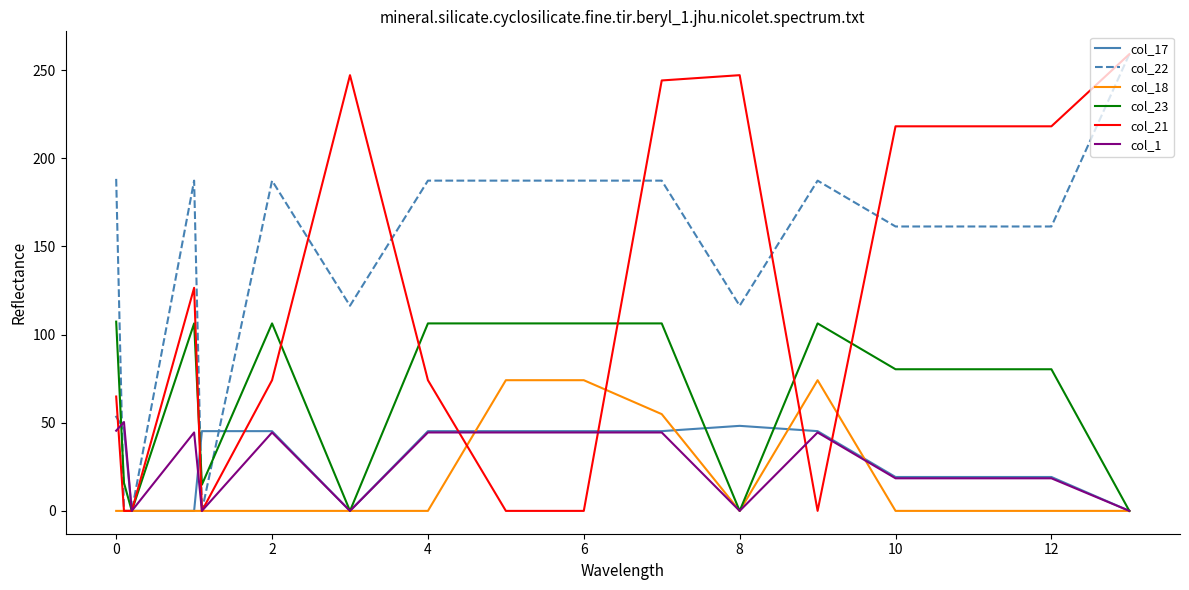

What is the difference between the maximum and minimum values in the col_23 series?

107.3